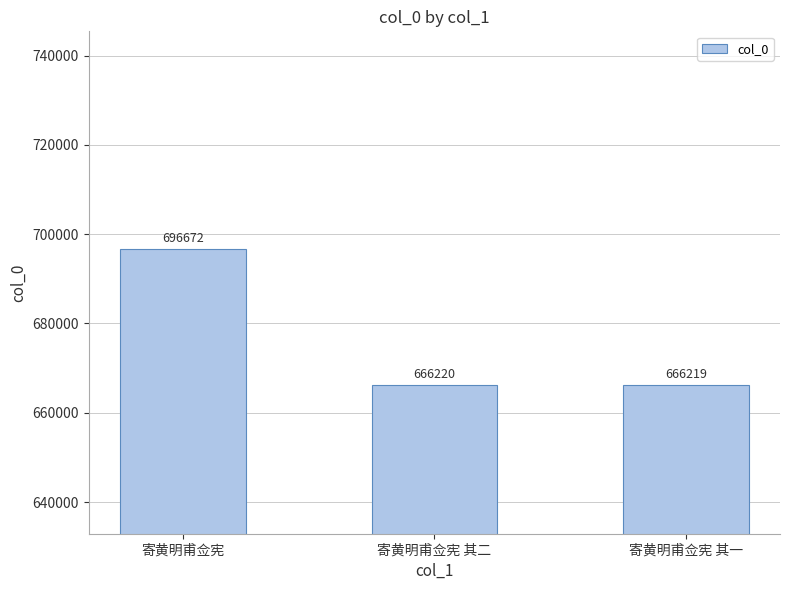

What is the label of the 2nd bar from the right?

寄黄明甫佥宪 其二